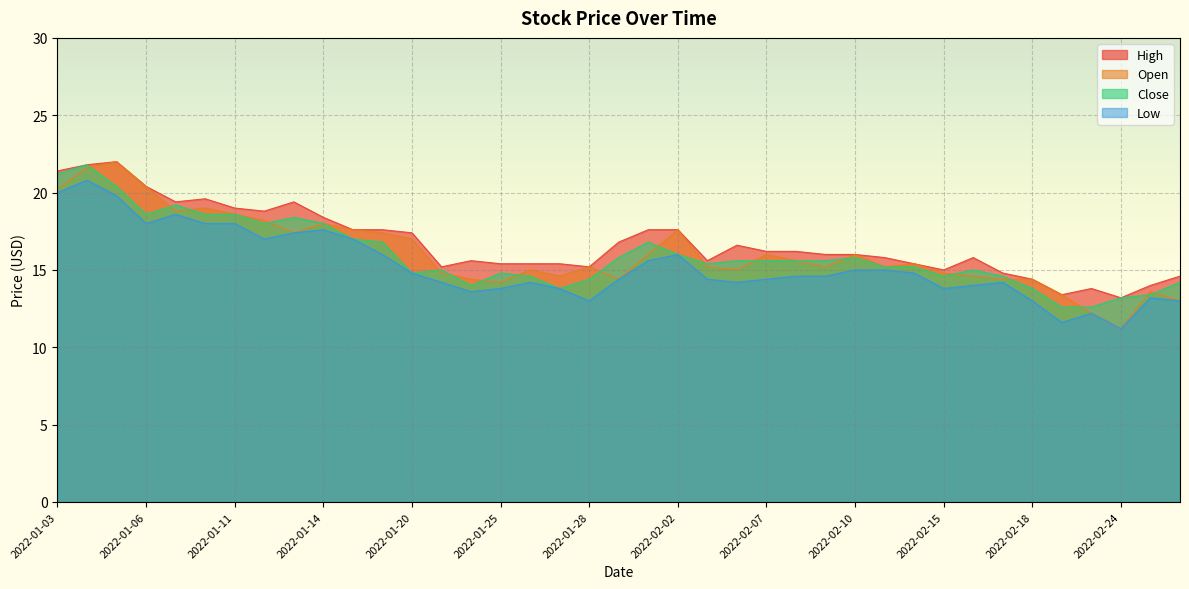

Does the chart display data point markers on the line(s)?

No